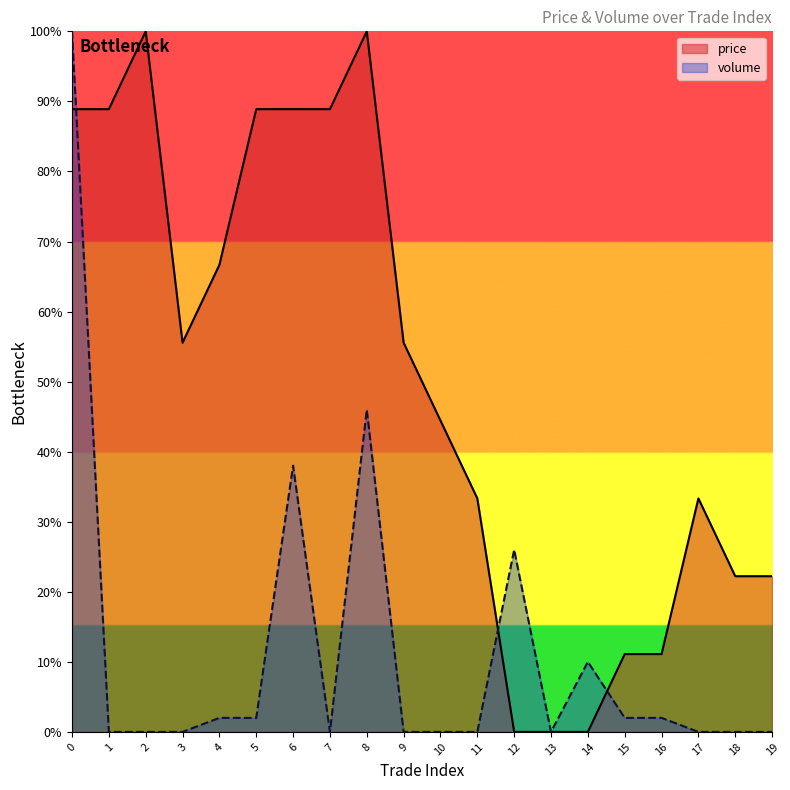

Rank the series by their maximum value, from lowest to highest.

price, volume